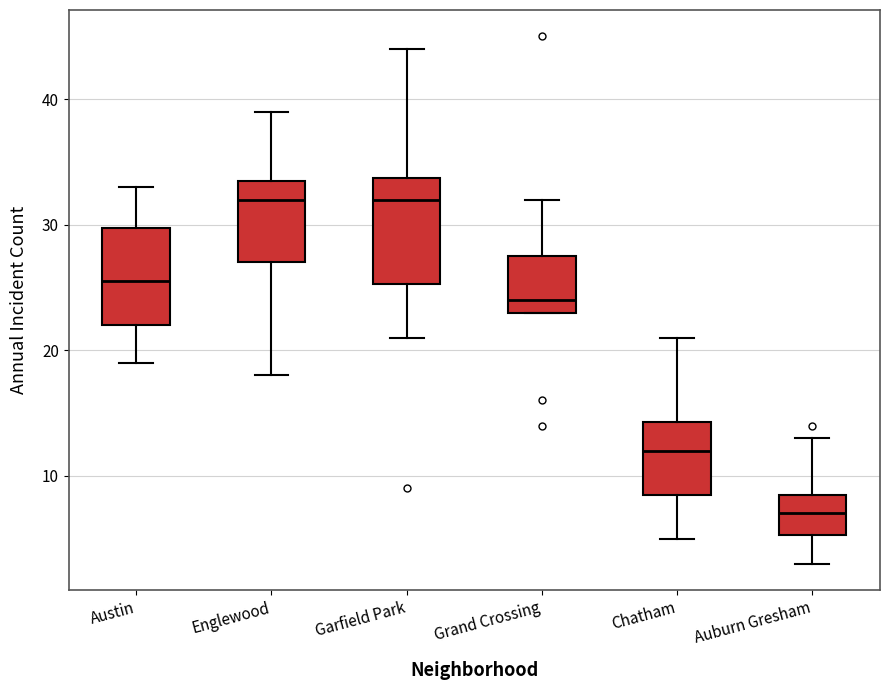

Where does the upper whisker of the box for Austin end on the y-axis? The values are not printed on the chart, so give them approximately, as read against the axis.

33